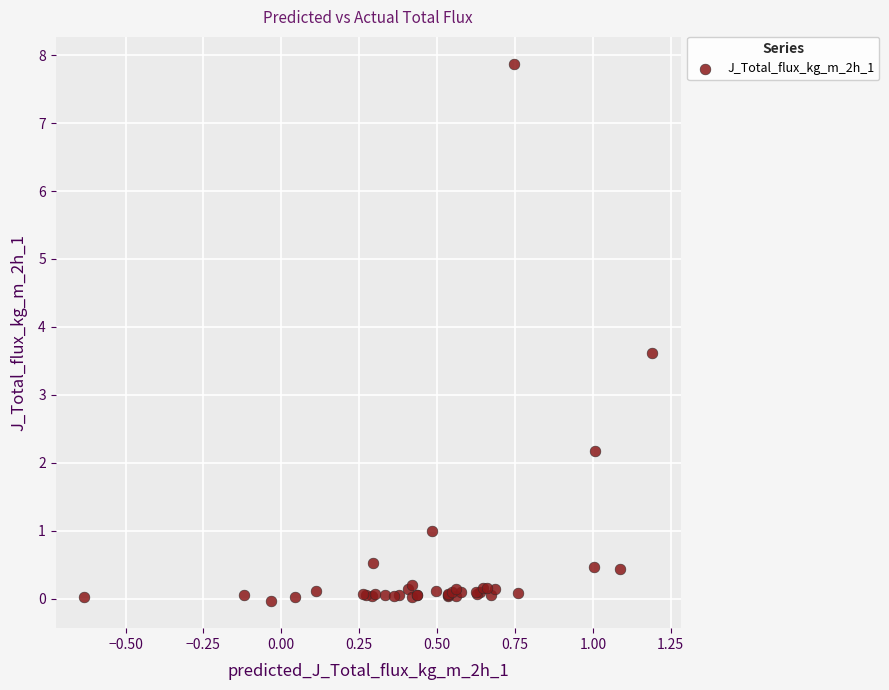

What Y value in the scatter plot is closest to 3?

3.6